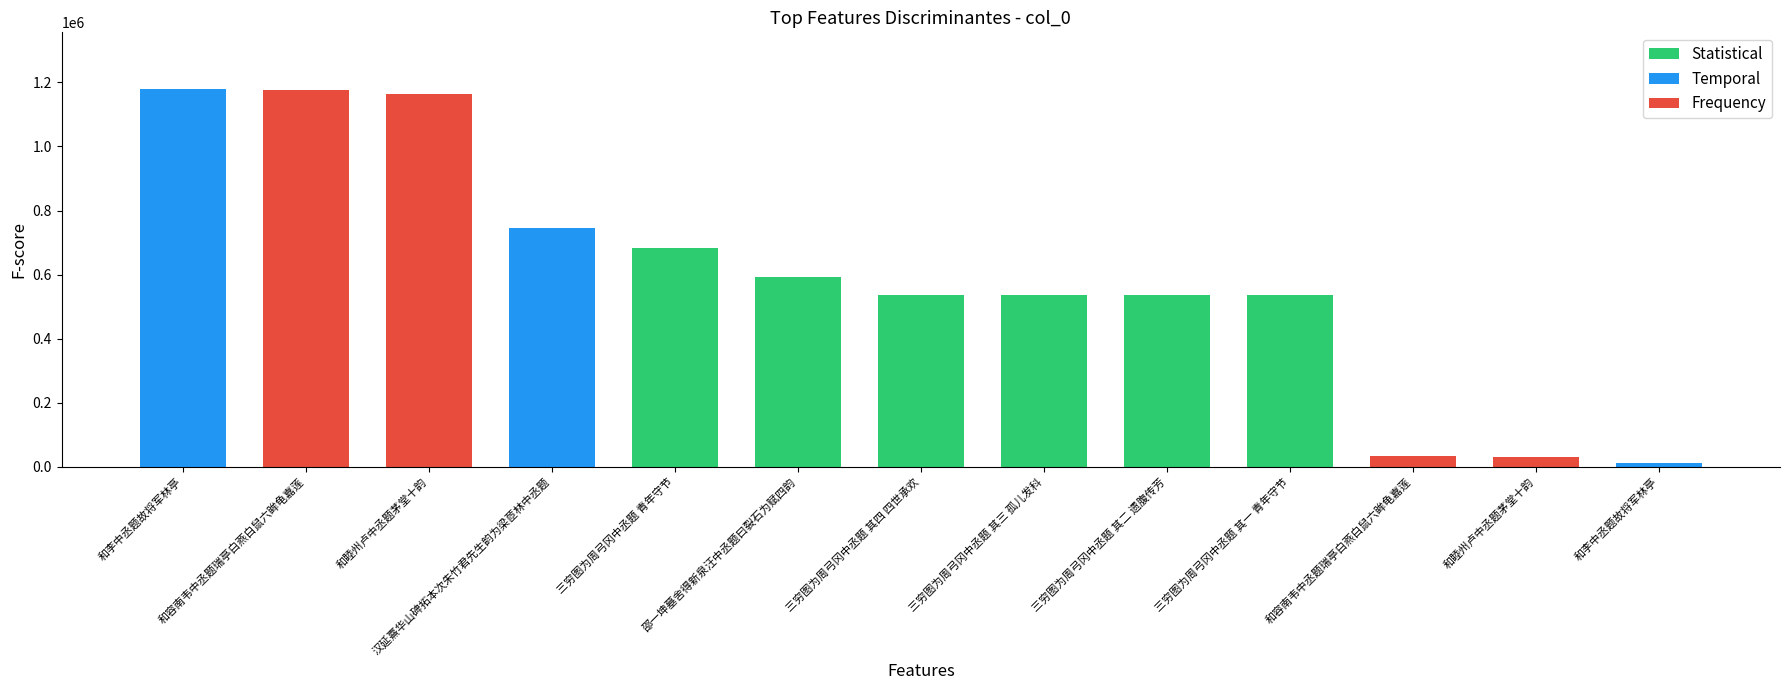

List the labels in order of value, smallest first.

和李中丞题故将军林亭, 和睦州卢中丞题茅堂十韵, 和容南韦中丞题瑞亭白燕白鼠六眸龟嘉莲, 三穷图为周弓冈中丞题 其一 青年守节, 三穷图为周弓冈中丞题 其二 遗腹传芳, 三穷图为周弓冈中丞题 其三 孤儿发科, 三穷图为周弓冈中丞题 其四 四世承欢, 邵一坤墓舍得新泉汪中丞题曰裂石为赋四韵, 三穷图为周弓冈中丞题 青年守节, 汉延熹华山碑拓本次朱竹君先生韵为梁茝林中丞题, 和睦州卢中丞题茅堂十韵, 和容南韦中丞题瑞亭白燕白鼠六眸龟嘉莲, 和李中丞题故将军林亭